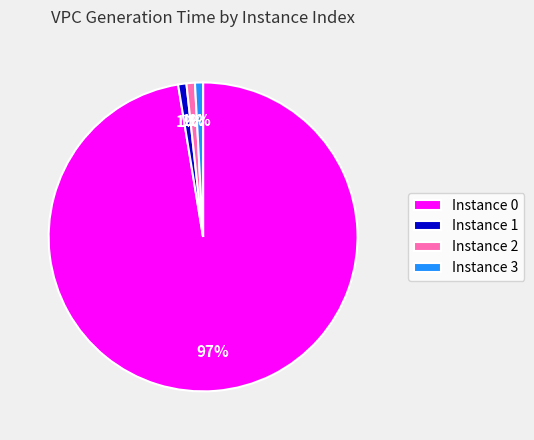

How many slices are in this pie chart?

4